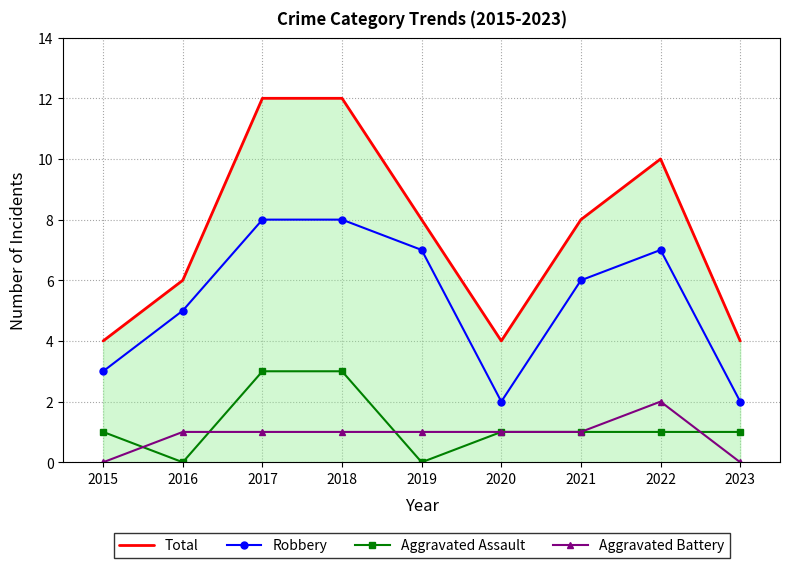

Is it true that Aggravated Battery equals 1 at 2019?

True